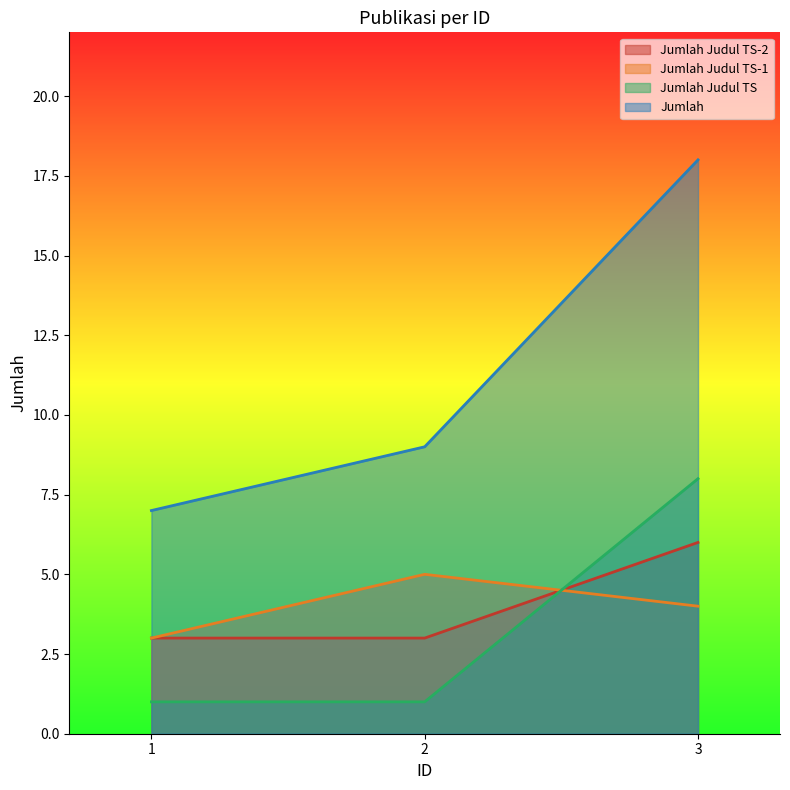

Which category has the highest value in the Jumlah Judul TS series?

3